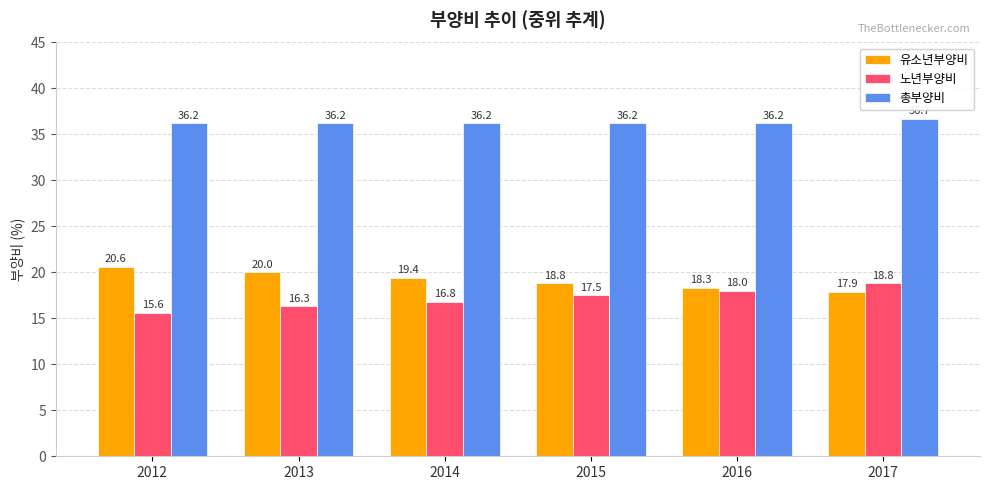

Which series has the largest range (max minus min)?

노년부양비